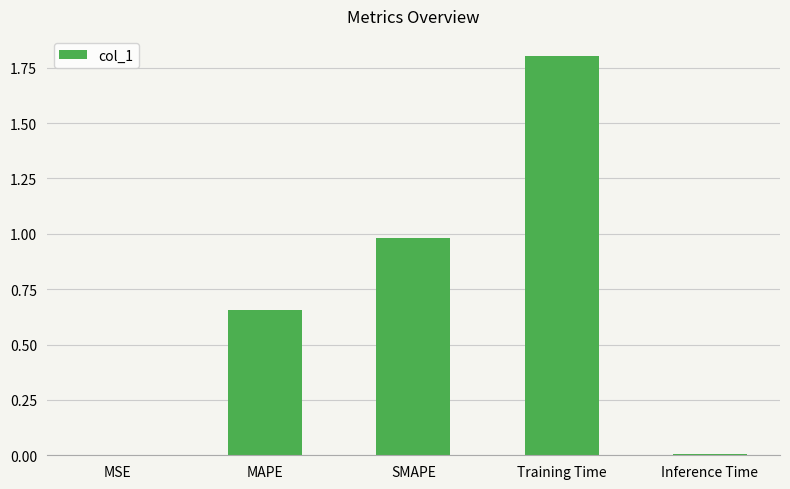

What is the sum of the values at SMAPE and Training Time?

2.8